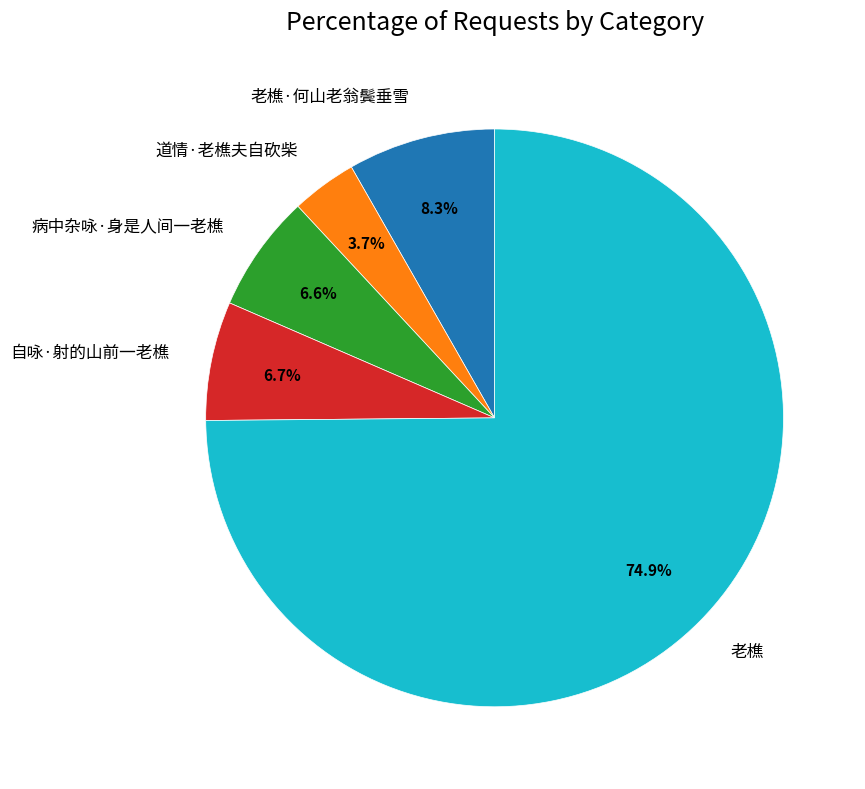

The 病中杂咏·身是人间一老樵 slice represents 1% of the pie. True or false?

False